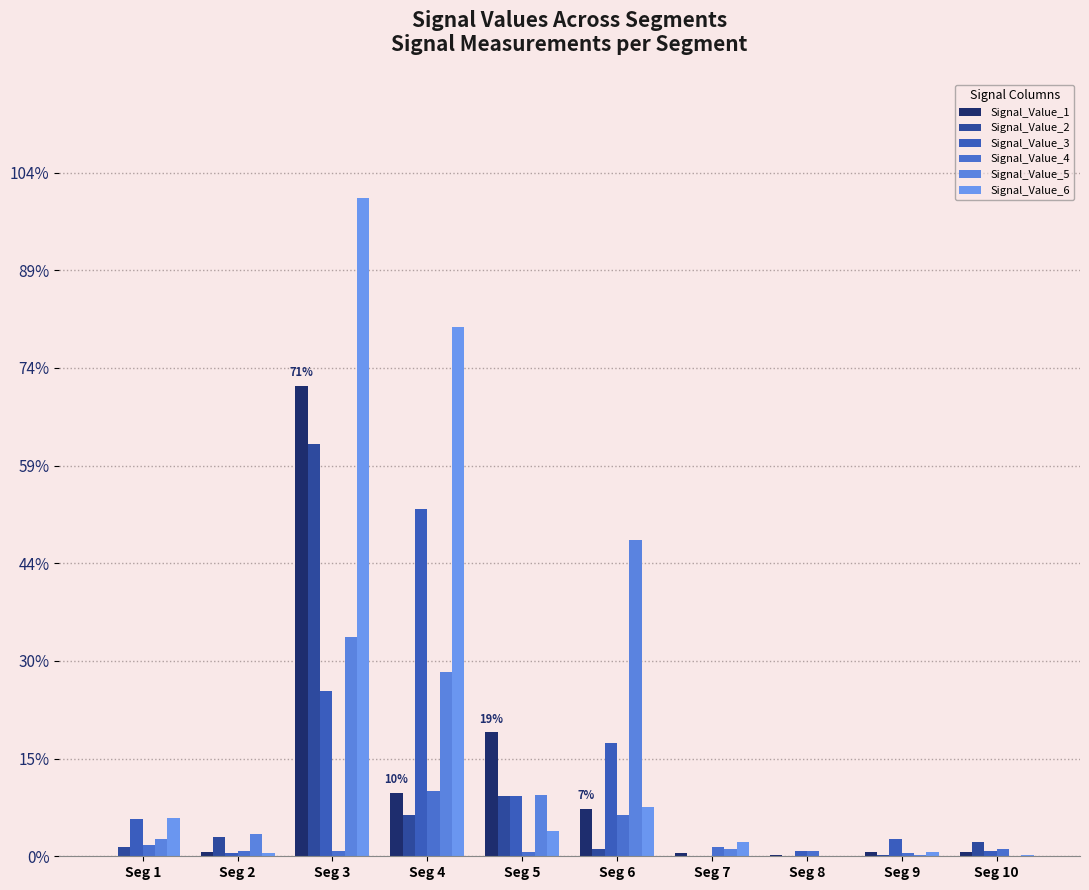

Does the chart contain stacked bars?

No